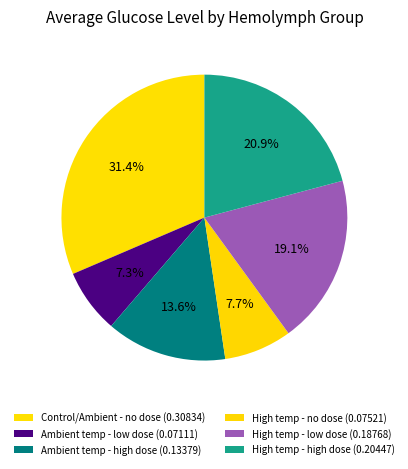

To the nearest percent, what is the difference between the High temp - no dose and Ambient temp - high dose slice percentages?

6%